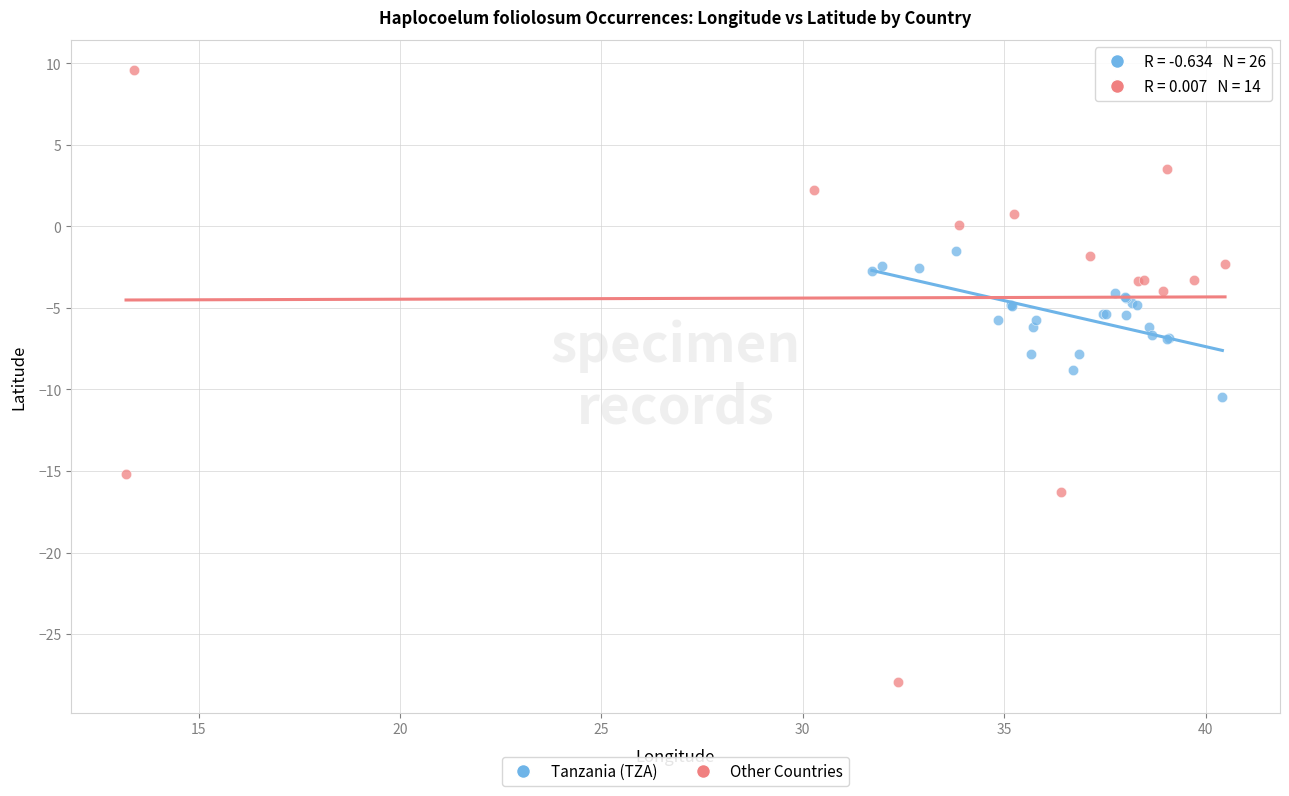

What are all the series names shown in the legend?

Tanzania (TZA), Other Countries